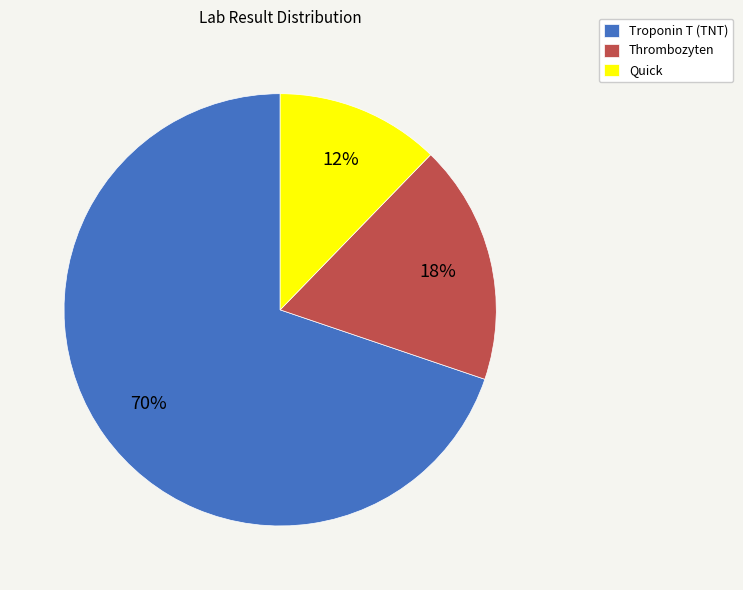

To the nearest percent, what is the average slice percentage?

33%